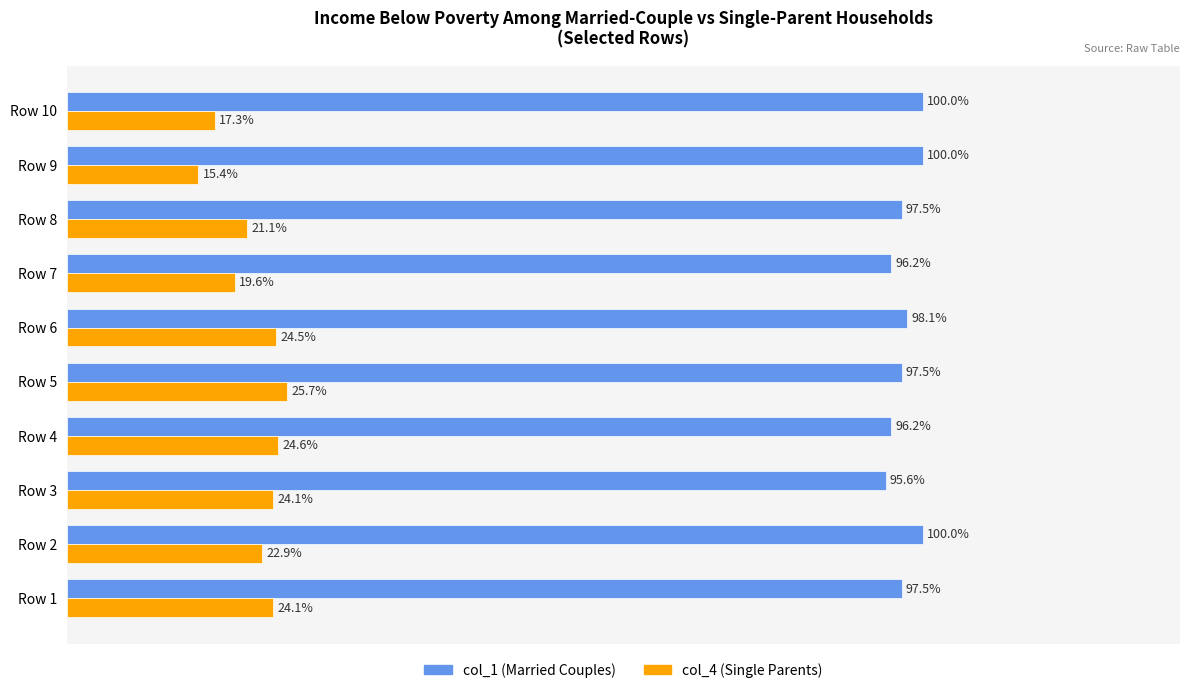

List the series in order of their peak value, lowest first.

col_4 (Single Parents), col_1 (Married Couples)